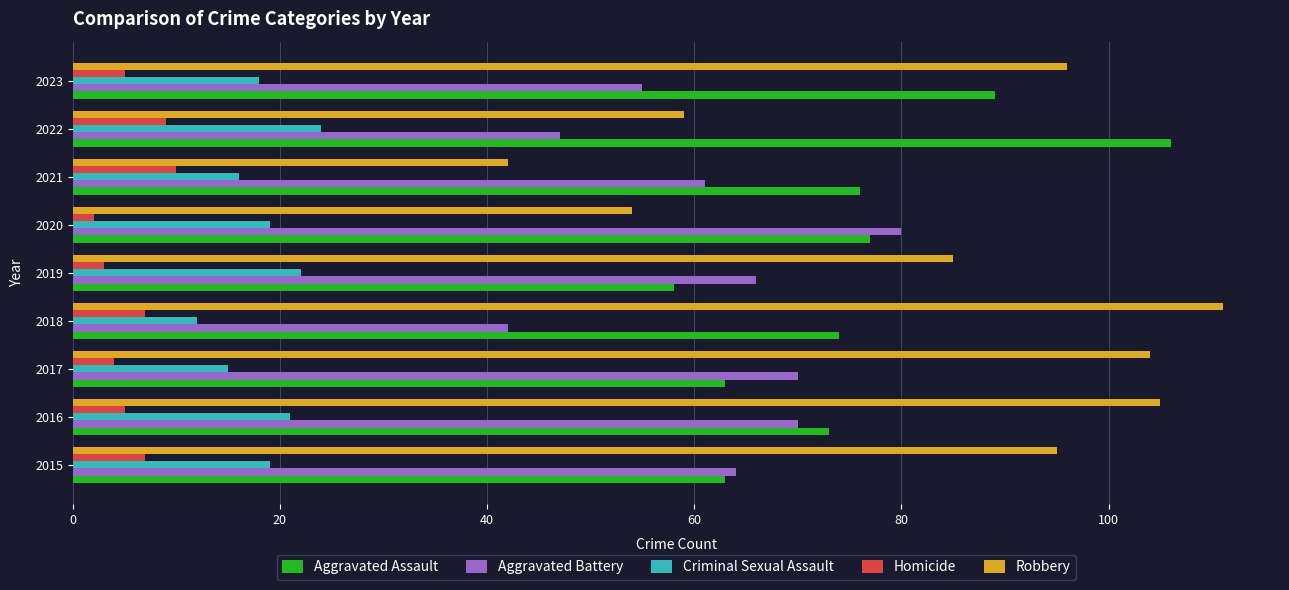

How many values in the Aggravated Battery series are below 64?

4